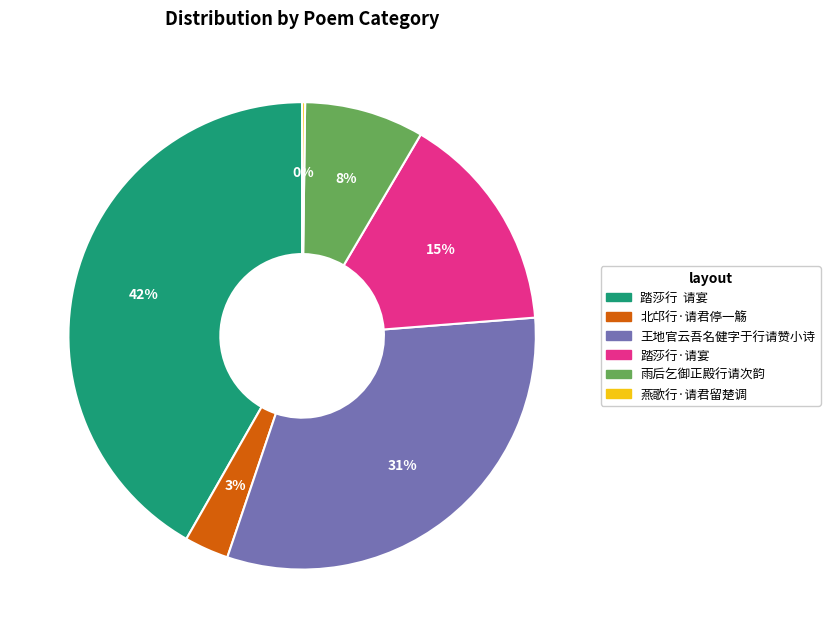

Is there a majority slice in this chart?

No